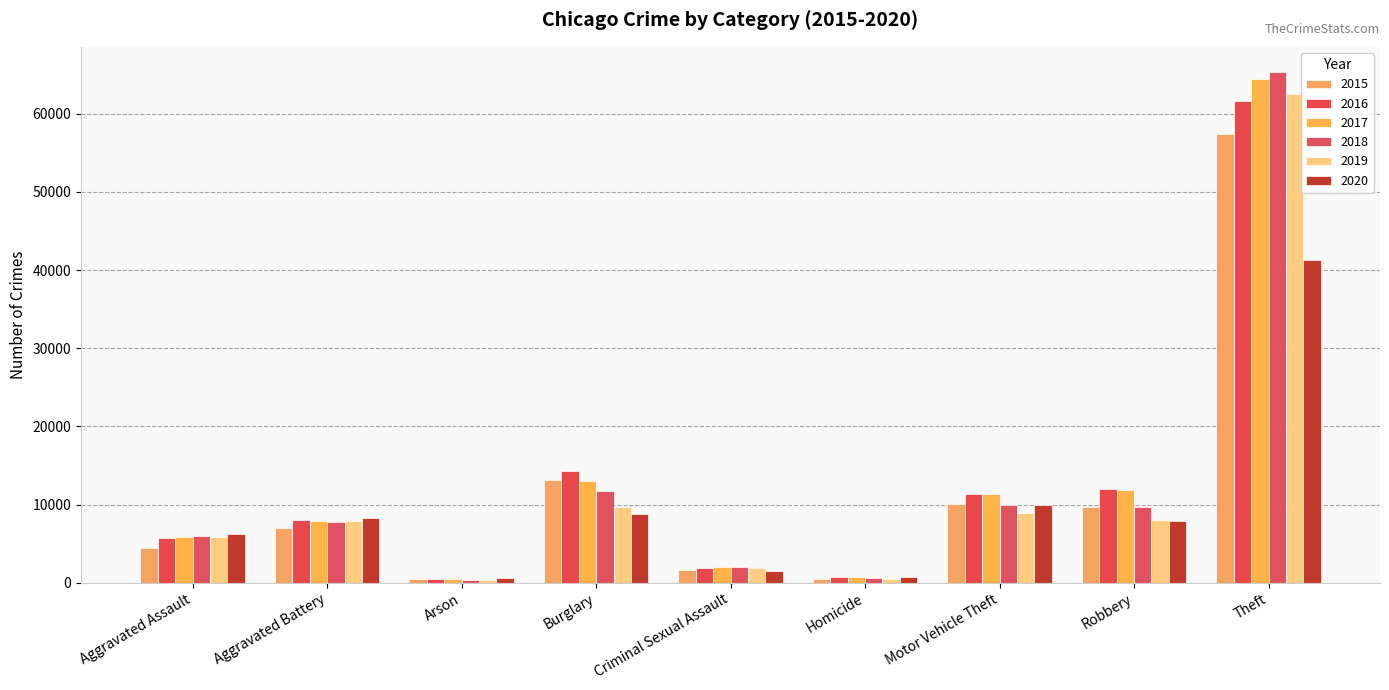

Between Criminal Sexual Assault and Motor Vehicle Theft, which series saw the biggest shift?

2016